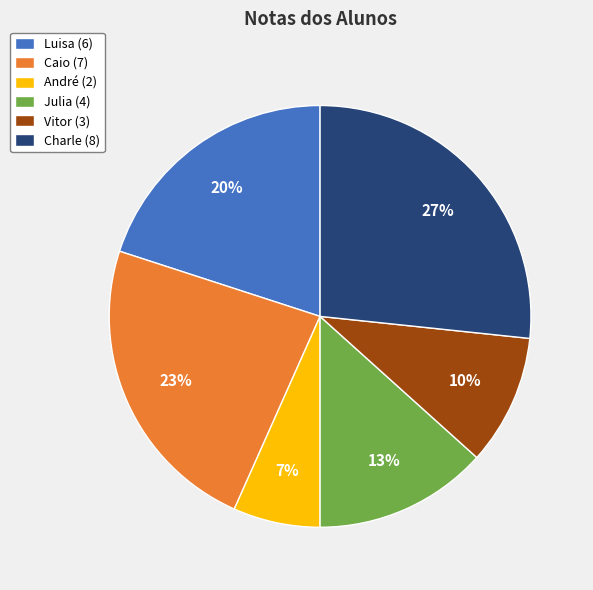

To the nearest percent, what is the combined percentage of Charle and Vitor?

37%